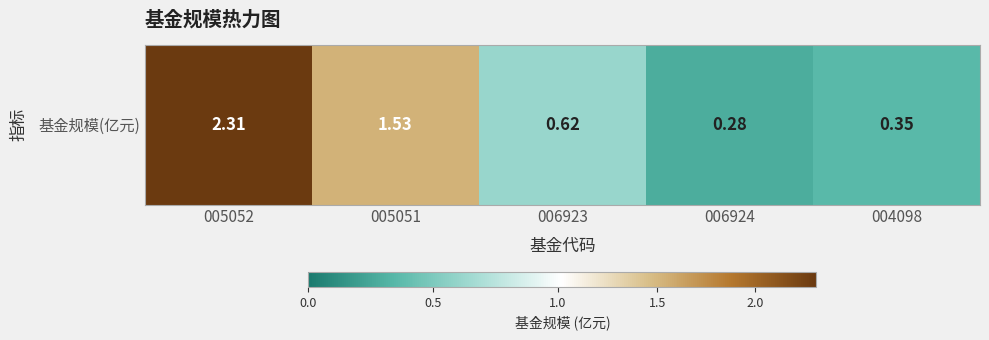

The chart shows a value of 1.5 at 005052. True or false?

False